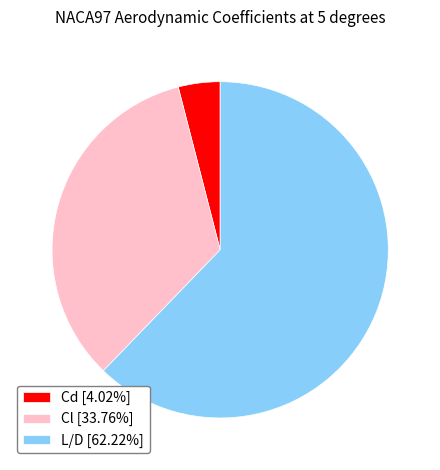

Is L/D [62.22%] the majority of the pie?

Yes